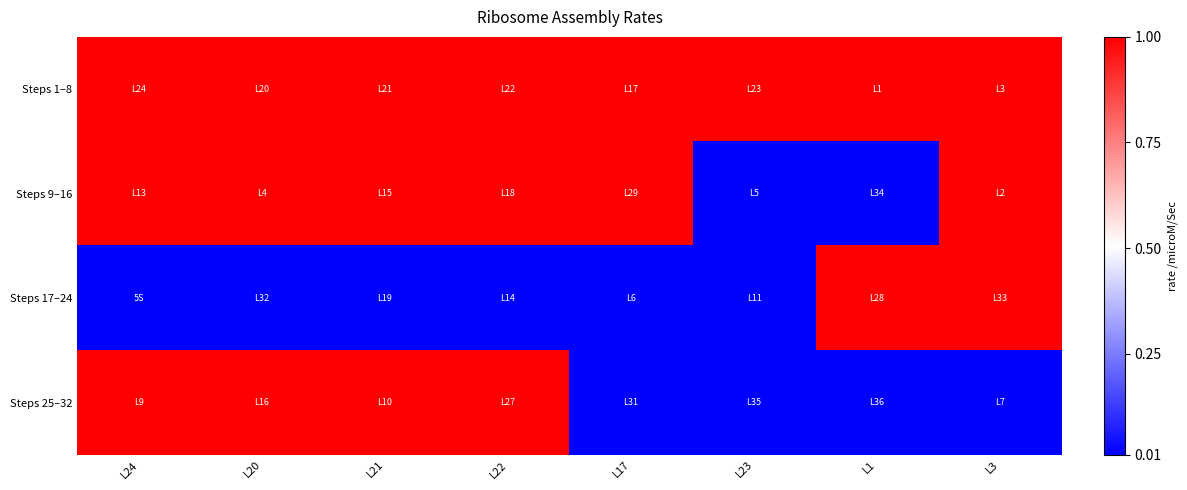

Which series has the largest total across all categories?

Steps 1–8